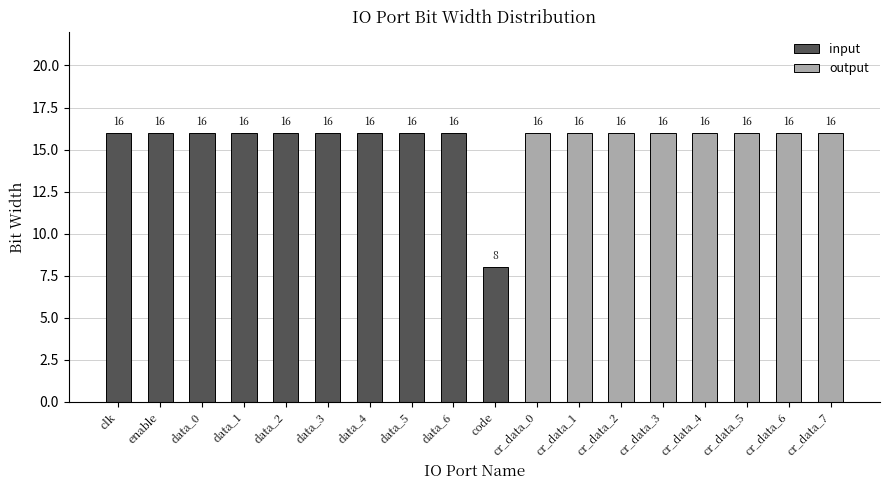

What position from the right is cr_data_5?

3